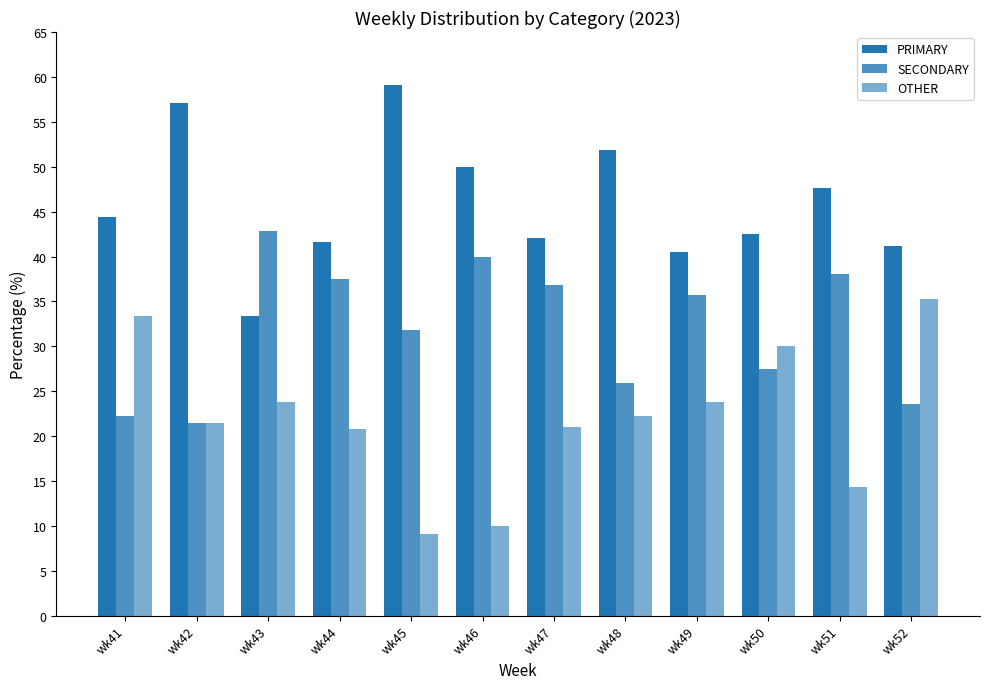

What is the minimum value shown in the chart?

9.1